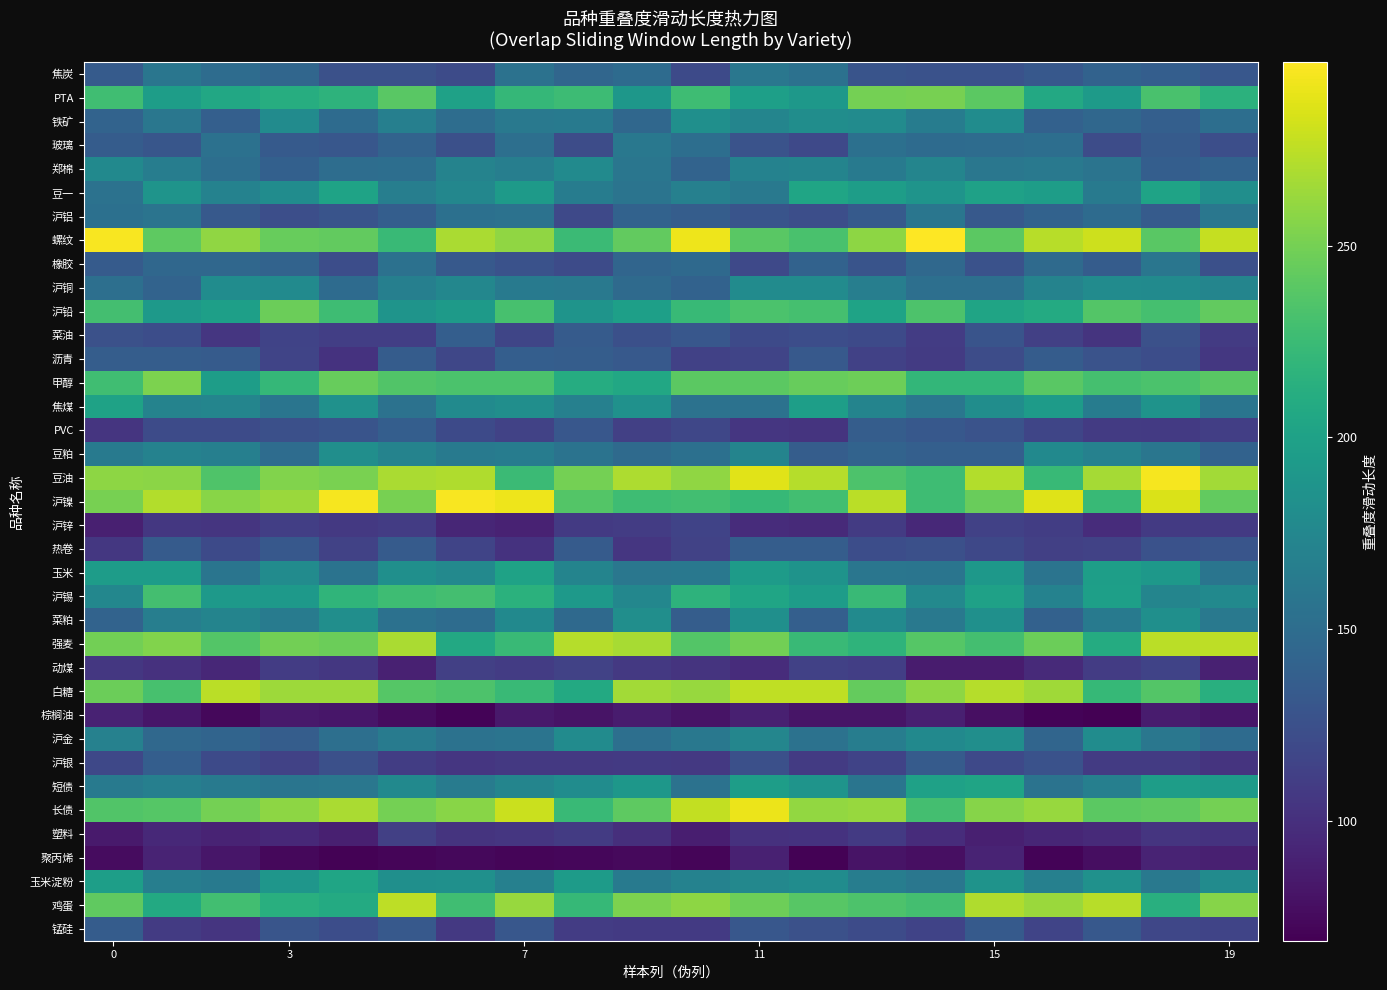

Reading right to left, transcribe all the data shown in this chart.

焦炭: 131.2	137.1	141.0	131.8	126.7	126.6	127.9	154.0	159.7	119.9	148.7	144.2	155.4	121.4	125.6	125.6	144.1	149.7	158.9	134.7
PTA: 216.1	232.2	193.4	207.1	240.4	250.7	249.6	191.3	198.3	227.1	190.1	226.1	220.9	200.2	238.8	217.1	211.2	206.3	196.2	227.4
铁矿: 151.6	138.2	145.4	140.2	180.2	164.7	179.0	181.1	173.2	182.5	144.9	162.2	161.0	151.0	167.8	148.4	179.6	137.7	159.8	141.9
玻璃: 123.9	134.1	122.1	151.4	149.6	148.7	153.2	119.2	127.3	151.4	160.4	122.1	152.7	124.9	141.8	130.8	134.0	153.8	130.4	135.3
郑棉: 141.2	137.2	156.5	161.1	159.7	173.0	162.9	172.5	170.2	141.7	158.7	178.6	166.6	171.0	151.6	150.9	139.1	151.9	165.9	177.4
豆一: 182.1	201.2	163.1	196.4	200.1	187.2	196.6	203.2	161.7	168.6	157.2	165.4	193.8	175.2	166.5	202.0	180.5	170.0	187.4	154.7
沪铝: 159.8	134.3	148.5	140.8	132.6	158.6	133.2	124.0	128.3	136.5	140.5	119.3	155.2	153.4	136.9	128.6	123.6	132.4	156.6	152.9
螺纹: 277.8	239.5	280.4	273.4	239.9	297.9	259.2	232.3	239.7	291.8	242.7	225.0	260.2	268.5	223.9	243.2	244.5	259.8	240.6	296.1
橡胶: 124.8	158.3	135.2	148.0	126.3	146.1	128.5	140.5	119.7	147.5	143.8	120.7	126.8	132.5	154.1	122.8	141.5	145.6	145.6	134.4
沪铜: 173.4	178.6	179.1	170.8	152.8	152.3	166.4	179.2	179.1	140.5	147.6	161.4	162.6	175.2	167.7	148.4	178.1	180.4	141.4	152.4
沪铅: 243.0	229.9	236.3	208.5	202.7	234.0	201.8	230.0	232.7	223.2	197.6	187.3	230.8	193.7	187.6	227.0	246.3	197.7	192.6	229.4
菜油: 108.4	125.2	102.9	112.1	128.0	109.0	119.7	122.8	120.1	130.6	124.7	134.1	116.2	137.0	110.8	111.5	115.2	105.4	122.5	125.7
沥青: 105.5	122.5	127.1	135.7	122.0	108.1	113.4	132.6	115.9	112.6	132.7	136.7	136.8	117.4	135.4	102.6	115.3	134.9	136.3	135.9
甲醇: 239.5	233.3	229.9	239.7	220.1	220.7	247.3	244.2	240.5	240.4	206.4	210.7	233.4	233.0	235.9	244.9	221.2	196.2	252.3	227.6
焦煤: 157.6	186.6	164.7	194.6	181.2	159.9	172.5	197.4	155.0	154.6	184.9	168.5	182.3	178.1	154.9	184.2	158.1	173.3	171.3	201.1
PVC: 111.0	107.6	108.2	116.7	127.1	132.1	136.7	102.9	104.8	117.8	111.7	130.6	113.6	120.6	137.1	128.1	124.9	121.5	121.1	103.9
豆粕: 140.7	158.8	169.8	177.1	138.0	138.2	141.6	136.7	172.4	153.1	147.9	156.1	165.4	162.6	171.4	181.8	149.4	167.7	170.3	162.4
豆油: 265.9	294.3	266.7	223.1	271.1	226.5	233.7	272.4	287.8	260.2	269.8	250.2	224.5	270.5	269.0	252.1	254.8	234.5	257.9	259.3
沪镍: 243.0	284.5	222.8	286.9	245.9	226.6	274.3	228.4	222.4	228.9	226.4	236.3	291.6	296.0	251.1	294.4	263.6	256.7	271.2	251.3
沪锌: 107.6	107.5	97.9	110.8	112.9	95.2	108.3	96.2	97.4	114.7	109.2	107.5	90.3	93.5	109.1	107.1	111.3	103.9	105.9	88.5
热卷: 129.1	126.2	113.8	112.6	118.1	124.7	122.6	136.2	136.2	113.5	105.3	134.6	102.4	116.0	134.2	113.5	131.8	120.2	134.5	105.7
玉米: 157.4	191.1	197.4	156.9	190.9	157.5	158.5	186.4	194.1	160.7	159.3	171.9	200.9	176.8	182.7	156.1	179.7	157.9	195.6	195.7
沪锡: 177.1	173.4	198.1	170.7	199.6	176.7	224.4	195.5	203.5	216.6	175.0	192.6	215.2	229.2	226.8	218.8	192.2	192.5	229.2	175.1
菜粕: 161.1	182.5	162.6	139.5	183.7	161.3	178.8	138.1	182.6	136.6	182.2	146.7	177.7	149.7	154.0	182.2	164.0	171.8	167.2	141.6
强麦: 275.0	274.2	209.6	246.0	229.4	237.4	217.5	224.0	248.6	236.8	268.1	272.4	224.2	207.3	268.9	246.1	249.2	236.7	254.1	249.3
动煤: 89.5	114.6	109.3	96.3	85.8	86.4	111.0	113.0	97.5	103.4	106.8	113.5	109.7	112.3	89.9	105.5	109.4	94.3	101.1	105.9
白糖: 213.3	236.4	221.8	265.2	272.0	259.4	244.0	275.8	276.0	262.5	266.3	208.1	223.7	233.9	237.7	264.4	264.6	273.8	231.4	246.8
棕榈油: 82.9	86.1	68.7	71.2	77.7	89.0	81.5	81.2	88.5	80.5	86.5	80.5	84.1	70.7	76.6	82.8	84.1	73.5	82.5	90.9
沪金: 148.4	159.6	180.5	143.1	181.6	177.4	165.9	155.0	173.6	160.7	152.7	179.4	157.0	154.8	164.3	152.8	136.7	142.5	146.2	169.8
沪银: 103.5	108.9	108.2	126.0	119.1	134.3	114.4	108.5	125.1	107.0	107.5	106.6	106.6	104.7	110.6	124.8	113.8	119.7	137.3	118.5
短债: 193.4	196.5	168.0	156.3	202.7	200.2	157.4	186.9	196.2	155.1	190.3	180.2	172.7	164.1	177.9	159.5	157.8	162.6	168.0	162.1
长债: 250.4	242.0	239.9	262.5	255.9	229.4	262.5	260.9	290.8	276.6	240.7	223.9	279.3	257.1	249.8	269.2	258.8	249.9	237.3	235.4
塑料: 102.1	104.4	95.9	93.5	88.8	97.9	107.4	102.6	101.1	87.6	100.0	108.7	105.4	102.8	111.7	88.6	94.8	91.3	94.7	85.6
聚丙烯: 88.8	91.3	77.5	70.7	91.6	77.8	80.6	69.9	89.5	72.2	74.8	72.5	71.9	73.9	71.7	70.4	73.7	82.5	91.7	76.5
玉米淀粉: 179.0	161.3	184.4	168.6	186.0	159.2	166.1	180.4	176.0	170.5	163.1	194.6	168.1	183.9	183.1	203.2	189.1	162.2	166.9	197.1
鸡蛋: 256.6	212.9	273.5	263.8	270.9	229.1	233.7	238.0	246.9	258.7	253.1	222.3	262.3	227.2	275.3	208.6	213.7	228.2	207.7	242.3
锰硅: 115.6	117.8	131.4	116.1	133.6	114.9	120.8	125.9	131.3	107.9	107.9	109.3	130.6	107.0	132.3	122.7	128.7	104.4	108.5	135.8